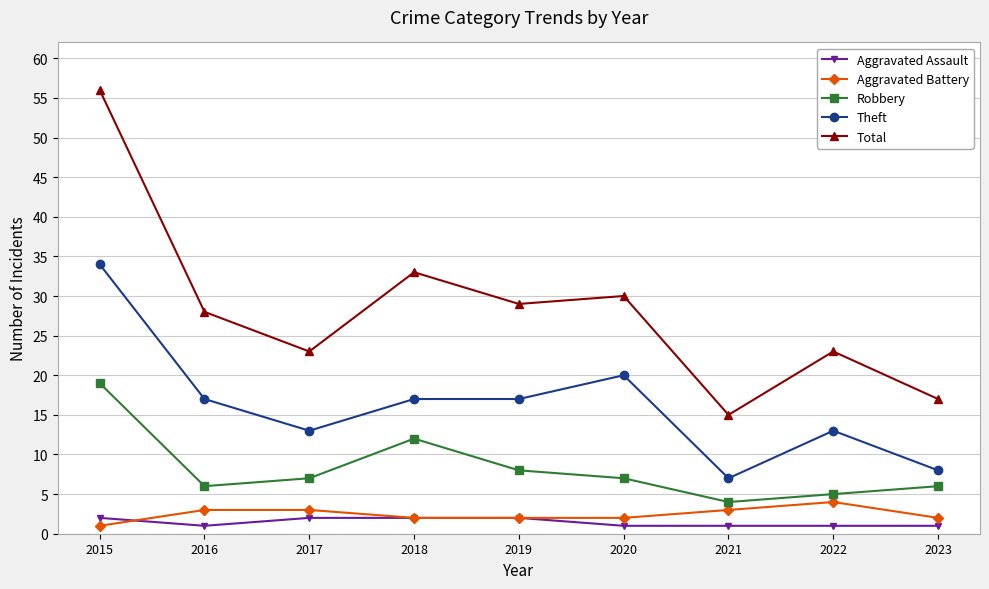

How many Theft values are between 13 and 17?

5